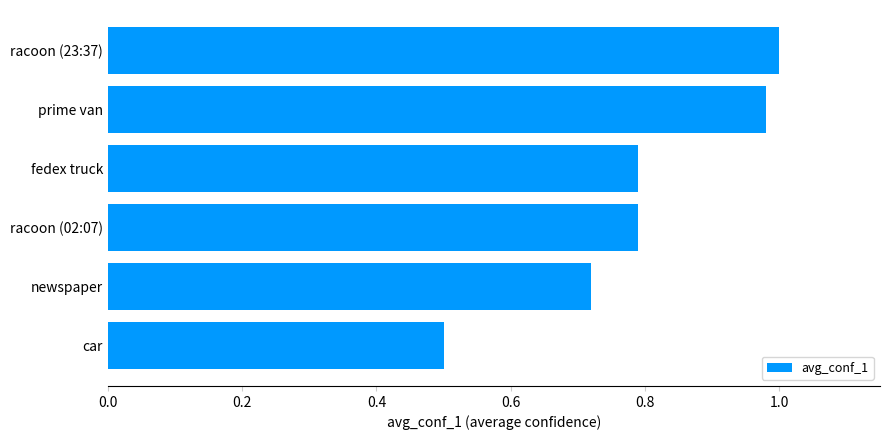

What is the change in value from car to newspaper?

+0.2